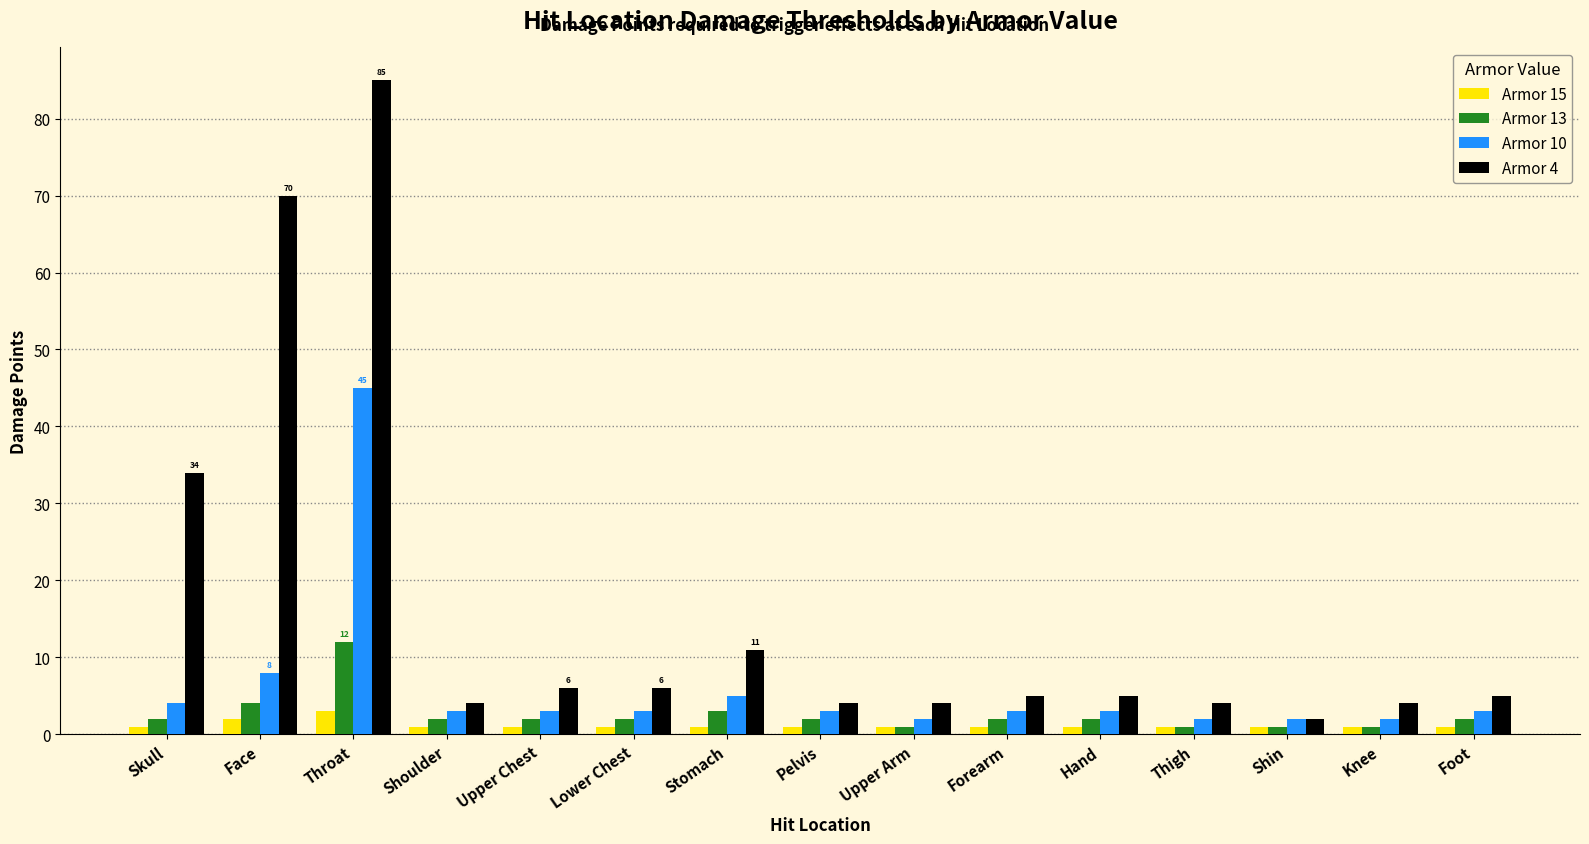

What value does the Armor 10 series have at Lower Chest, to the nearest 5?

5